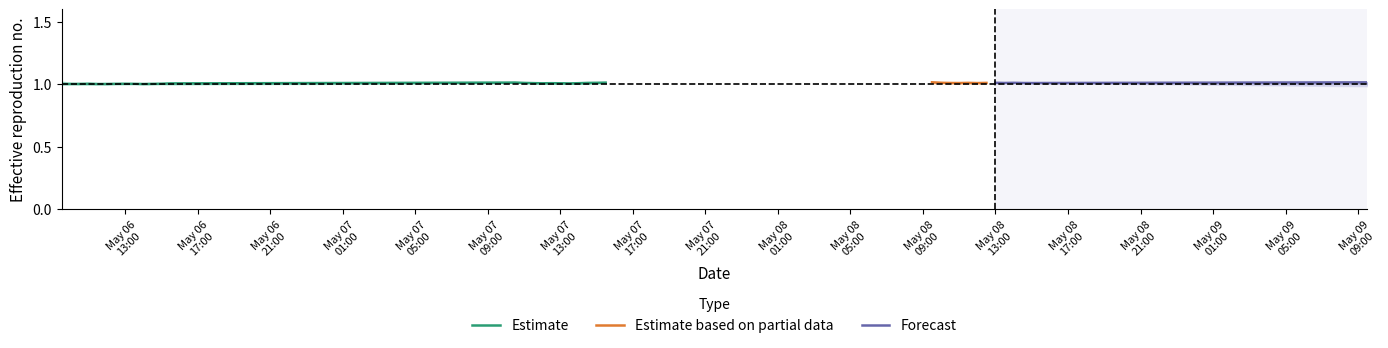

Is this an area chart (filled region under the line)?

No